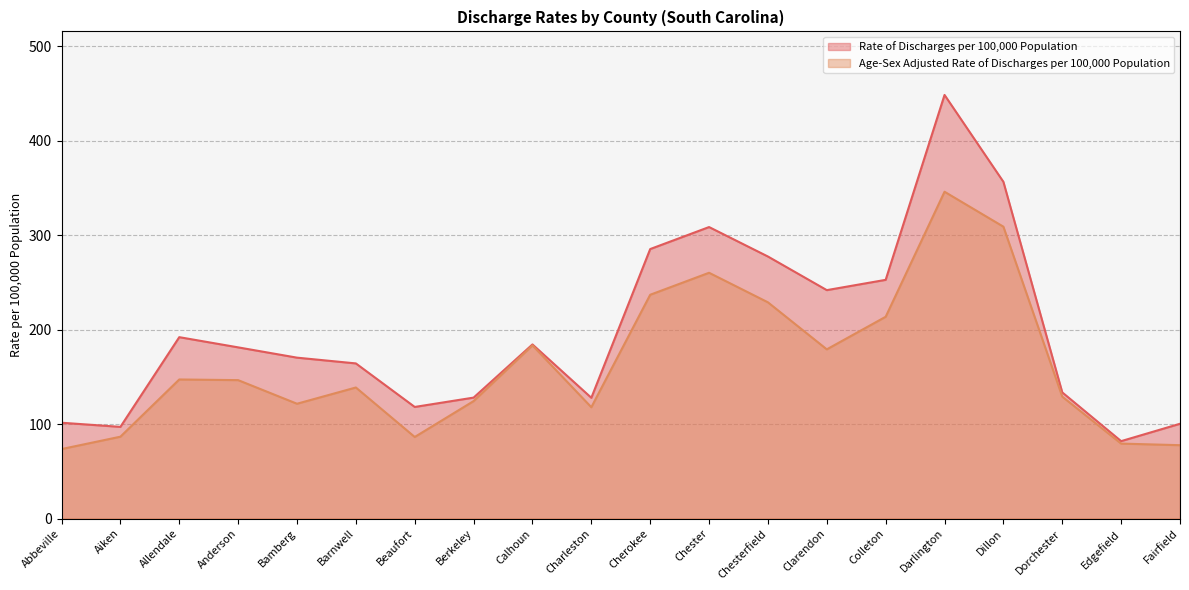

True or false: Age-Sex Adjusted Rate of Discharges per 100,000 Population and Rate of Discharges per 100,000 Population cross at least once.

False